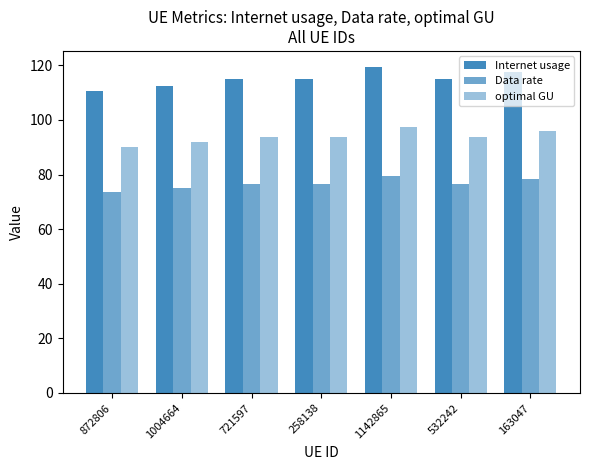

Is the value of Internet usage at 532242 greater than the value of Data rate at 1142865?

Yes